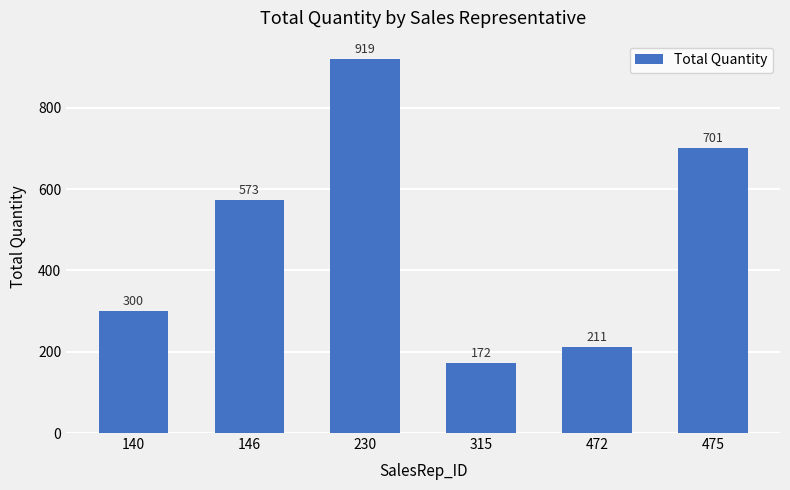

Where is the data nearest to the value 545?

146